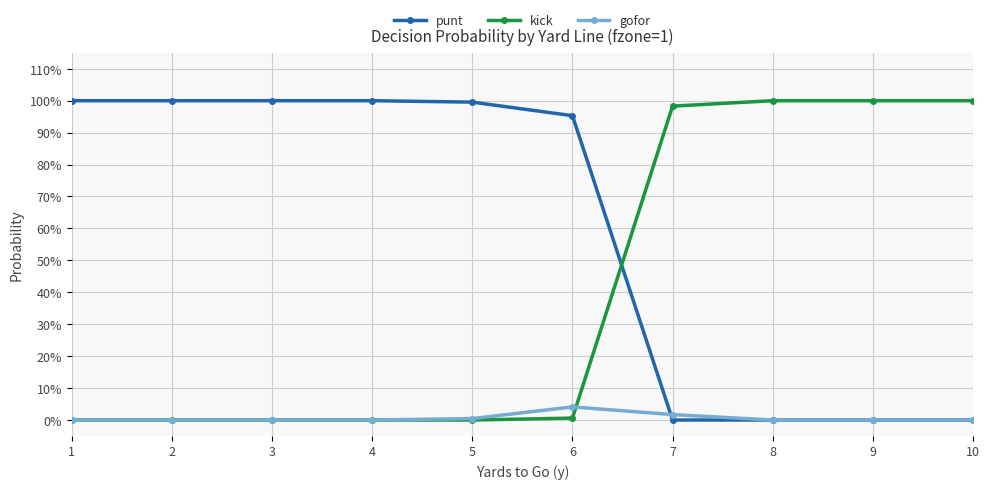

The value of kick at 6 is 0.0. True or false?

True